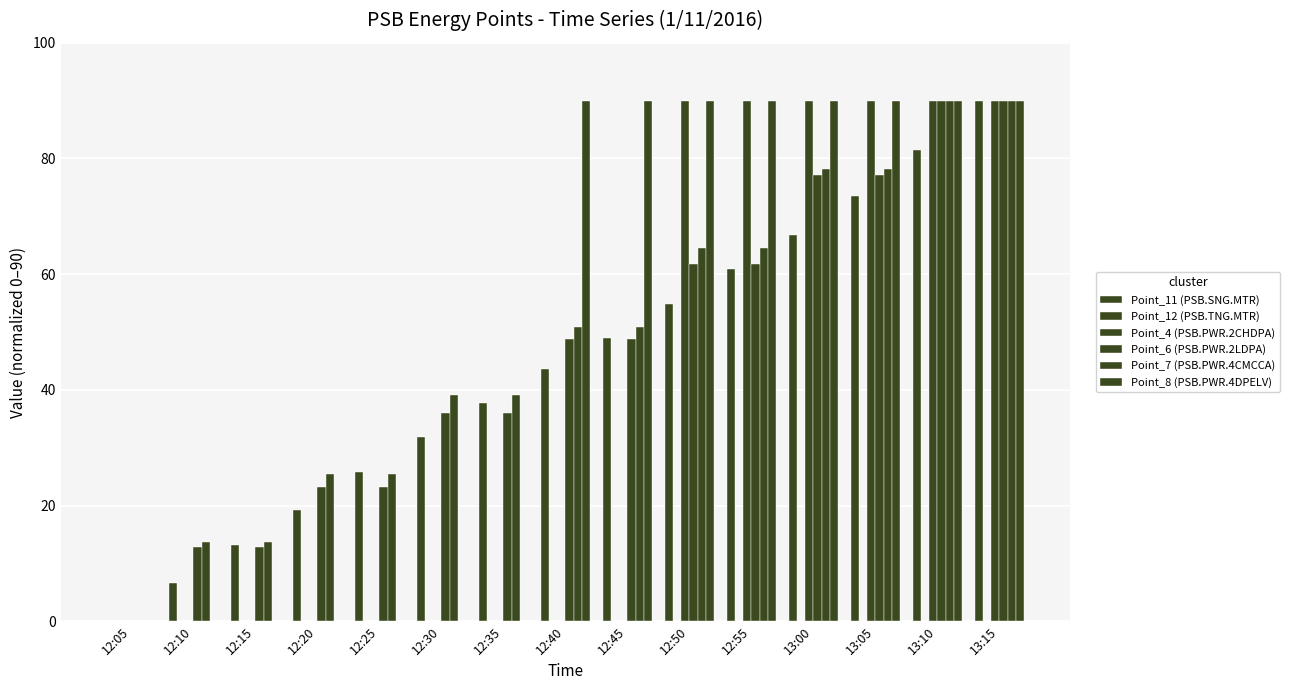

Count the number of data series in this chart.

5